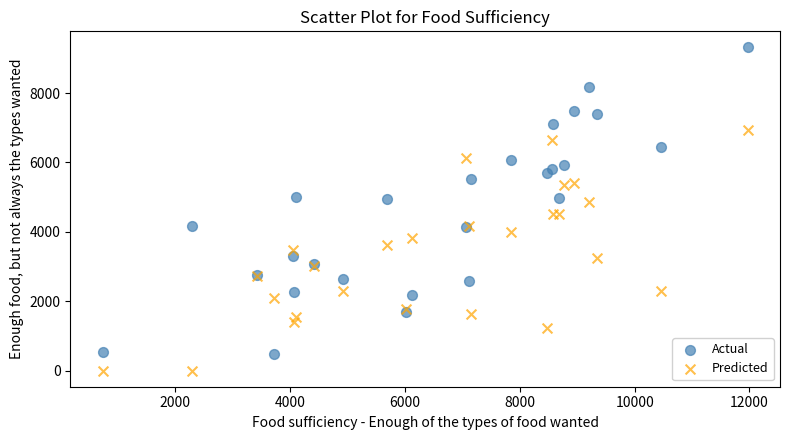

Which series reaches the minimum Y coordinate?

Predicted